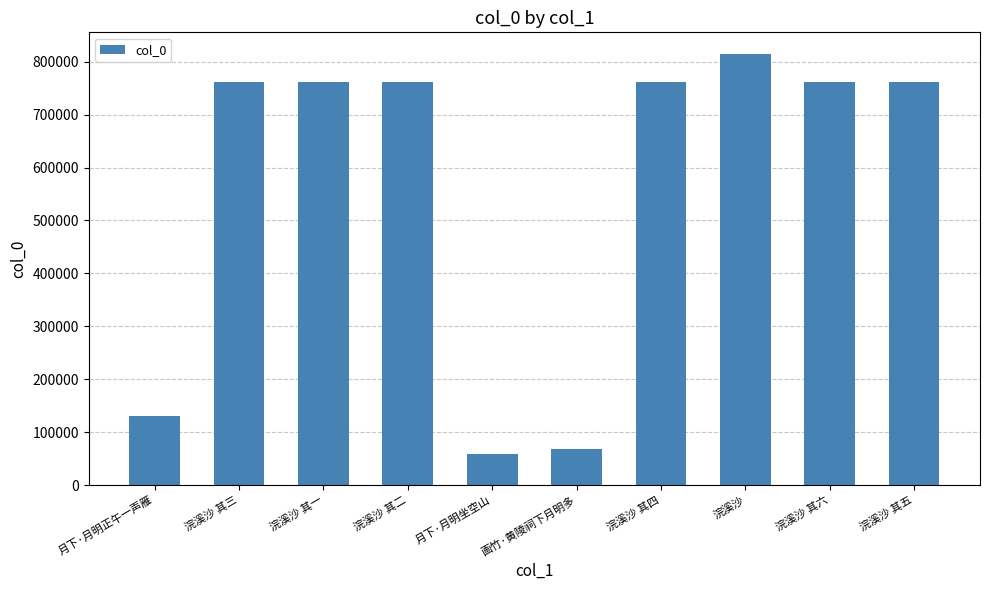

What is the difference between the maximum and minimum values?

755379